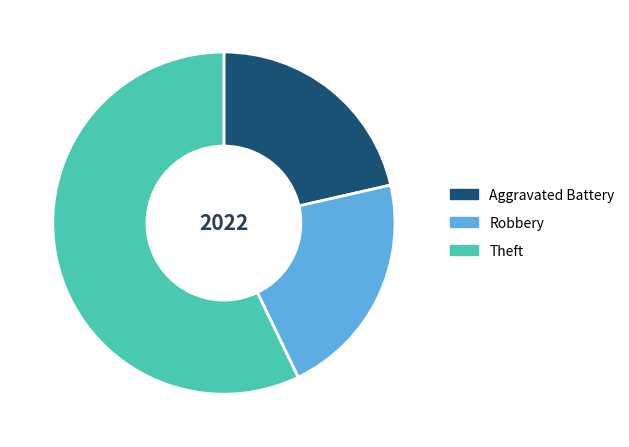

Is it true that Theft is 57% of the pie?

True